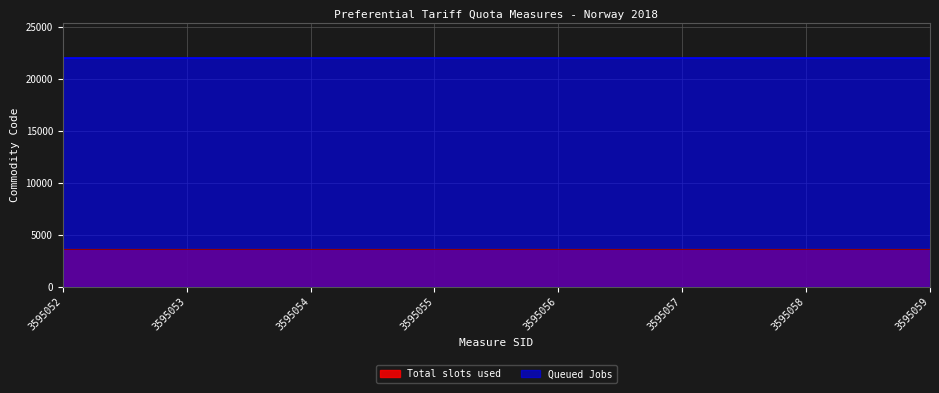

List the series in order of their overall mean, lowest first.

Total slots used, Queued Jobs